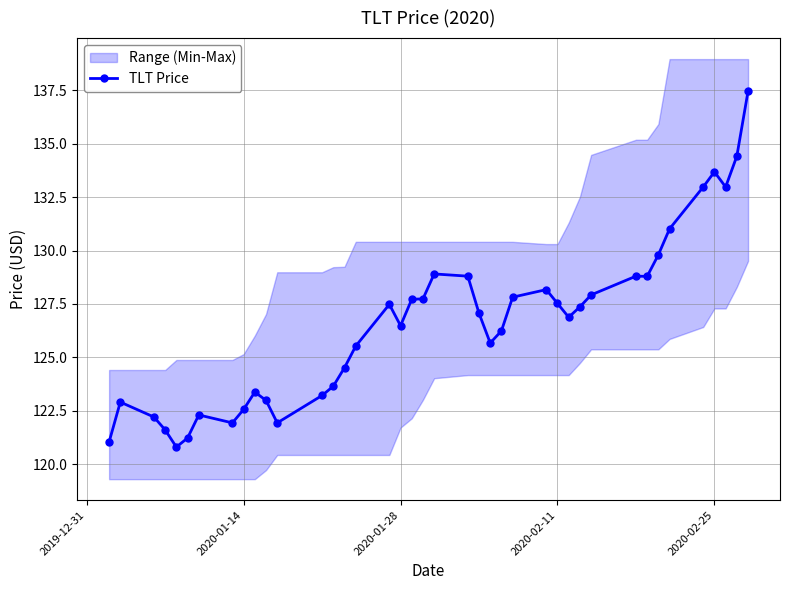

What is the lowest value of the TLT Price series?

120.8